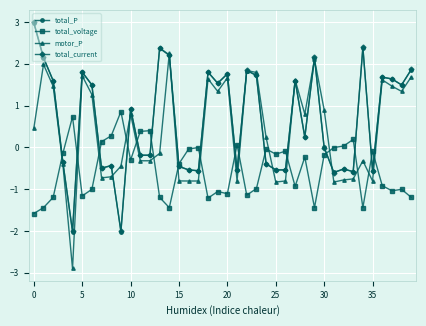

How many negative values does the motor_P series have?

19